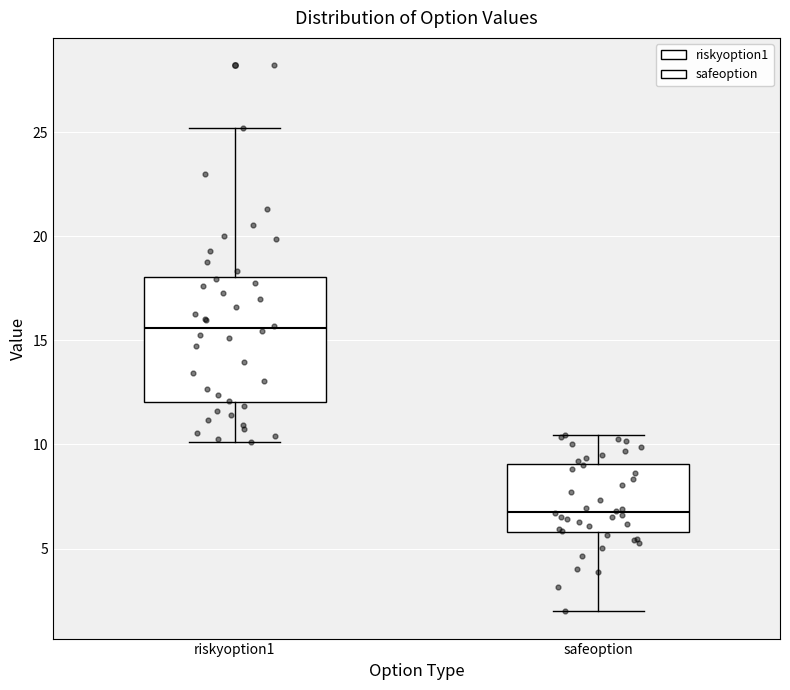

Where does the upper whisker of the box for riskyoption1 end on the y-axis? The values are not printed on the chart, so give them approximately, as read against the axis.

25.0